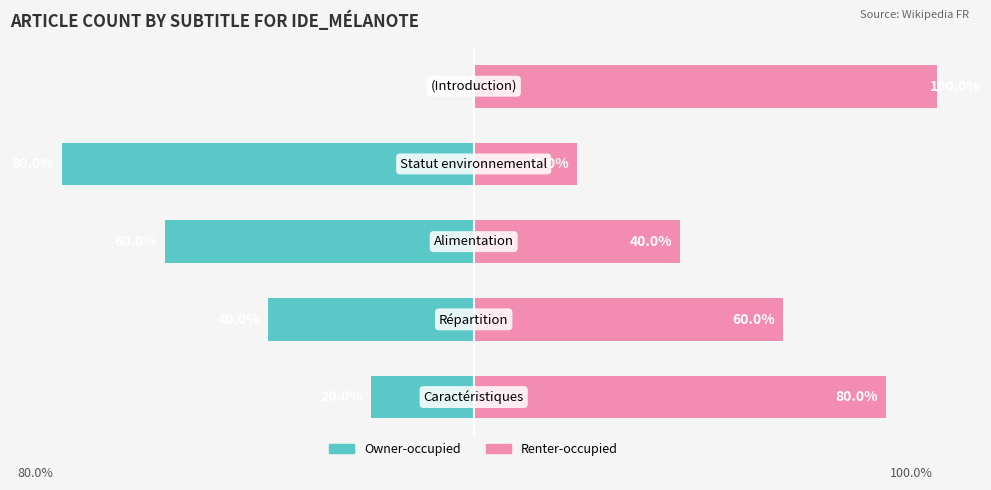

What is the difference between the maximum and minimum values in the Renter-occupied series?

80